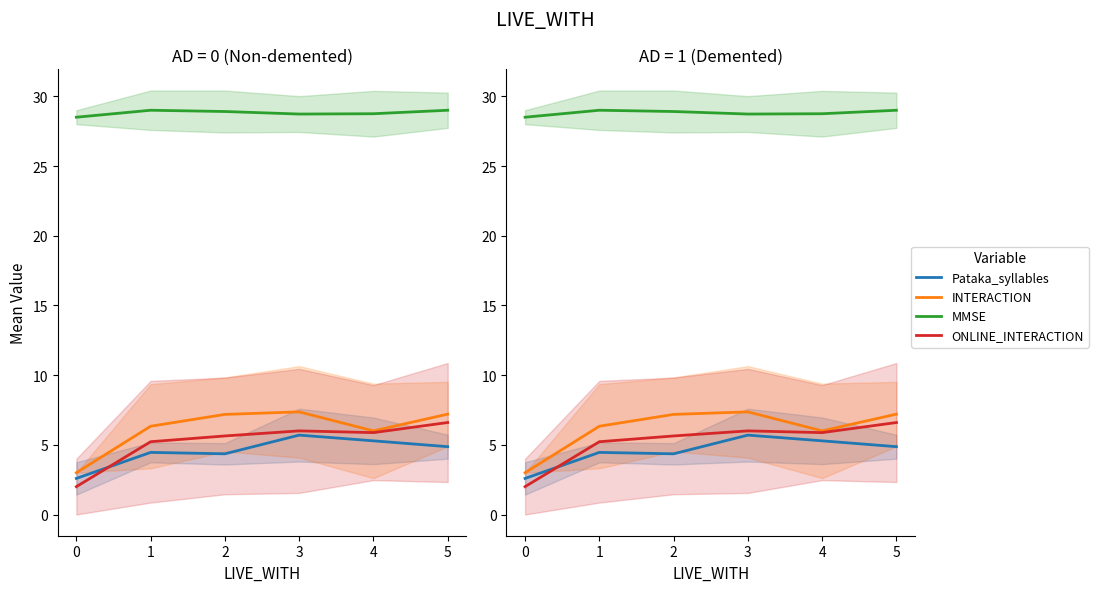

What is the total value across all series at 0?

36.1